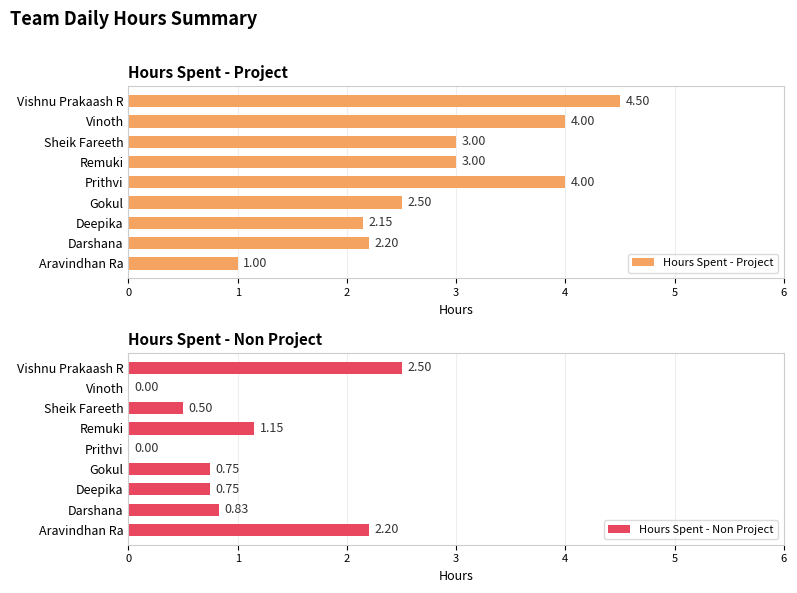

What is the difference between the maximum and minimum values in the Hours Spent - Project series?

3.5